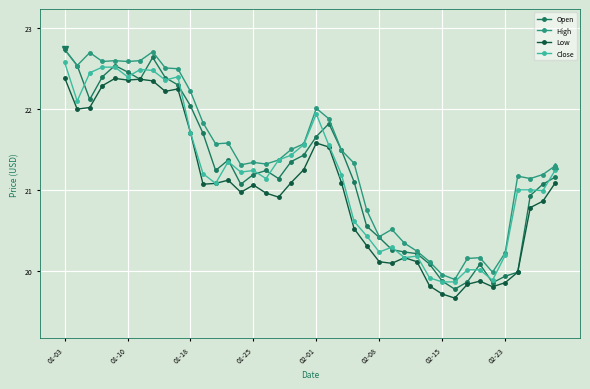

What is the value of the Low point at the 17th from the left?

21.0